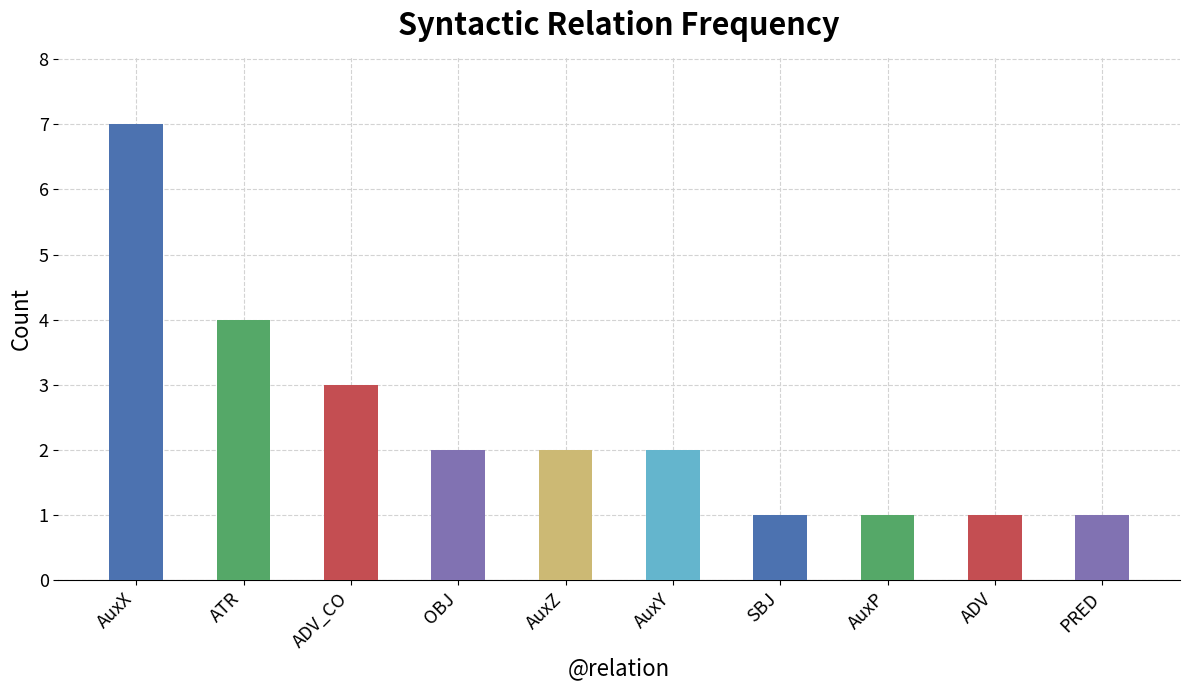

What is the difference between the values at ADV_CO and ATR?

1